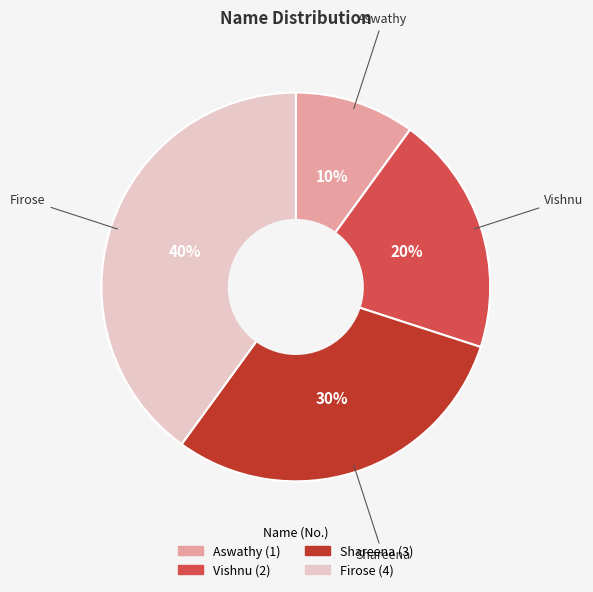

What is the largest slice in the pie chart?

Firose